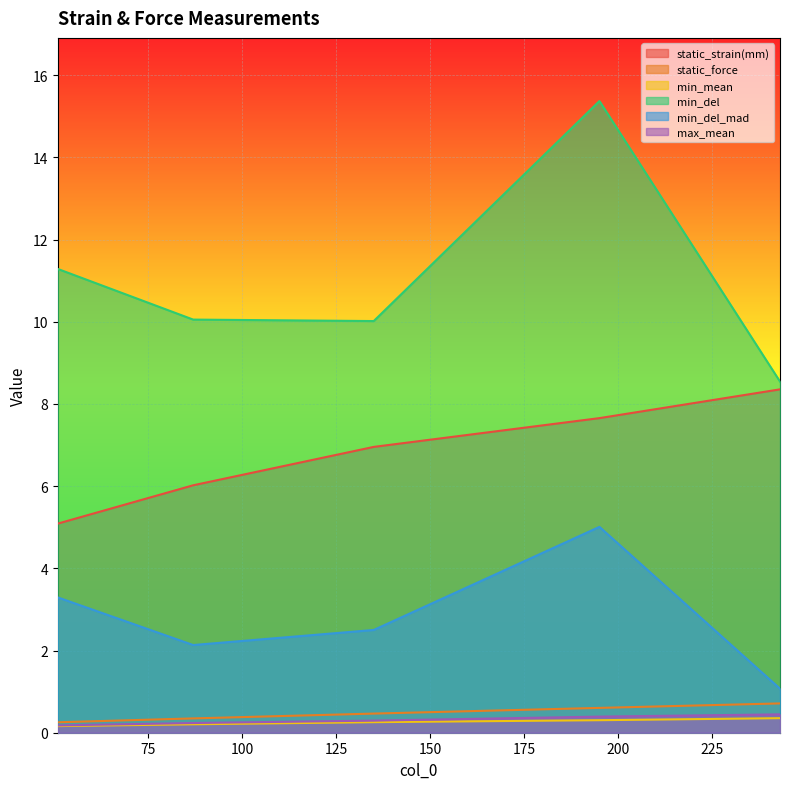

At which label is min_del_mad closest to 3?

51